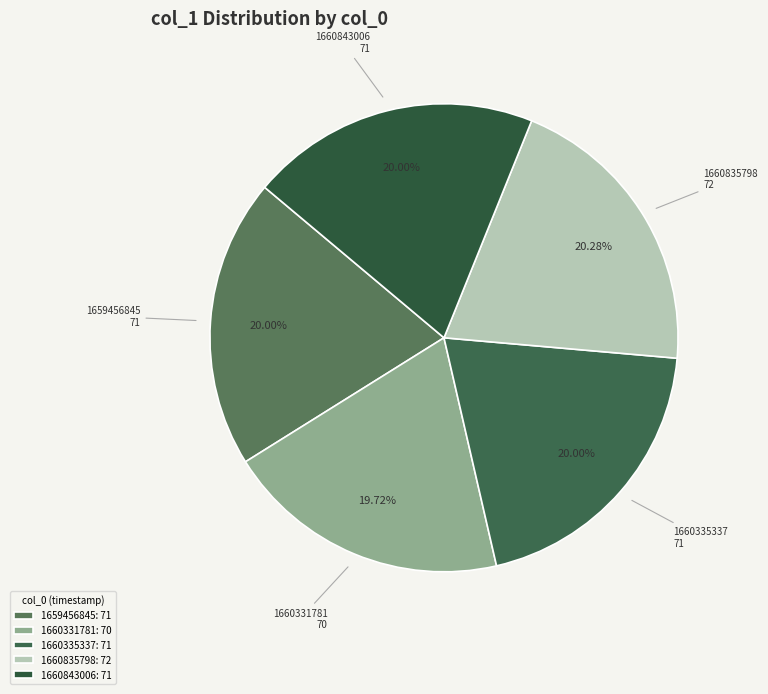

Which category has the biggest portion of the pie?

1660835798